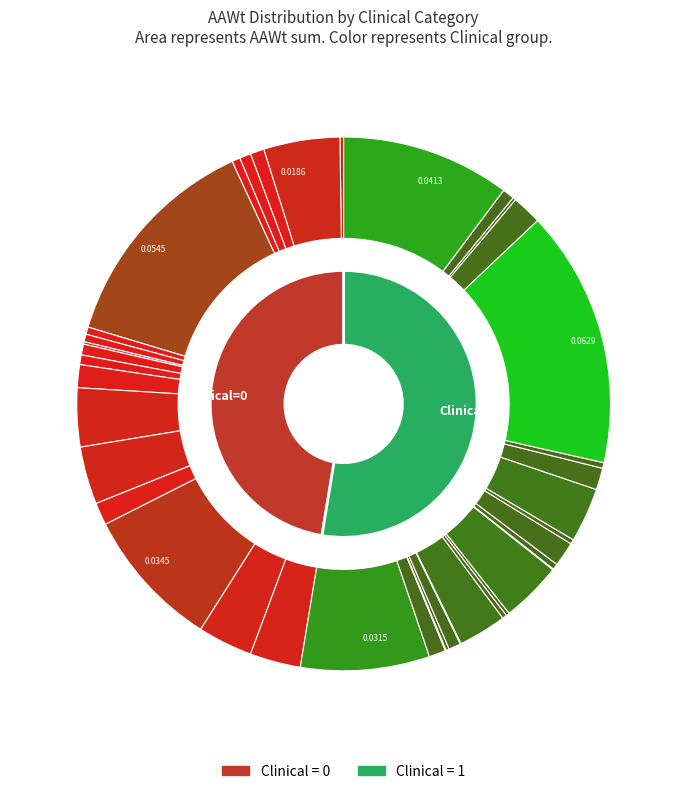

Is it true that 24 is 0% of the pie?

True